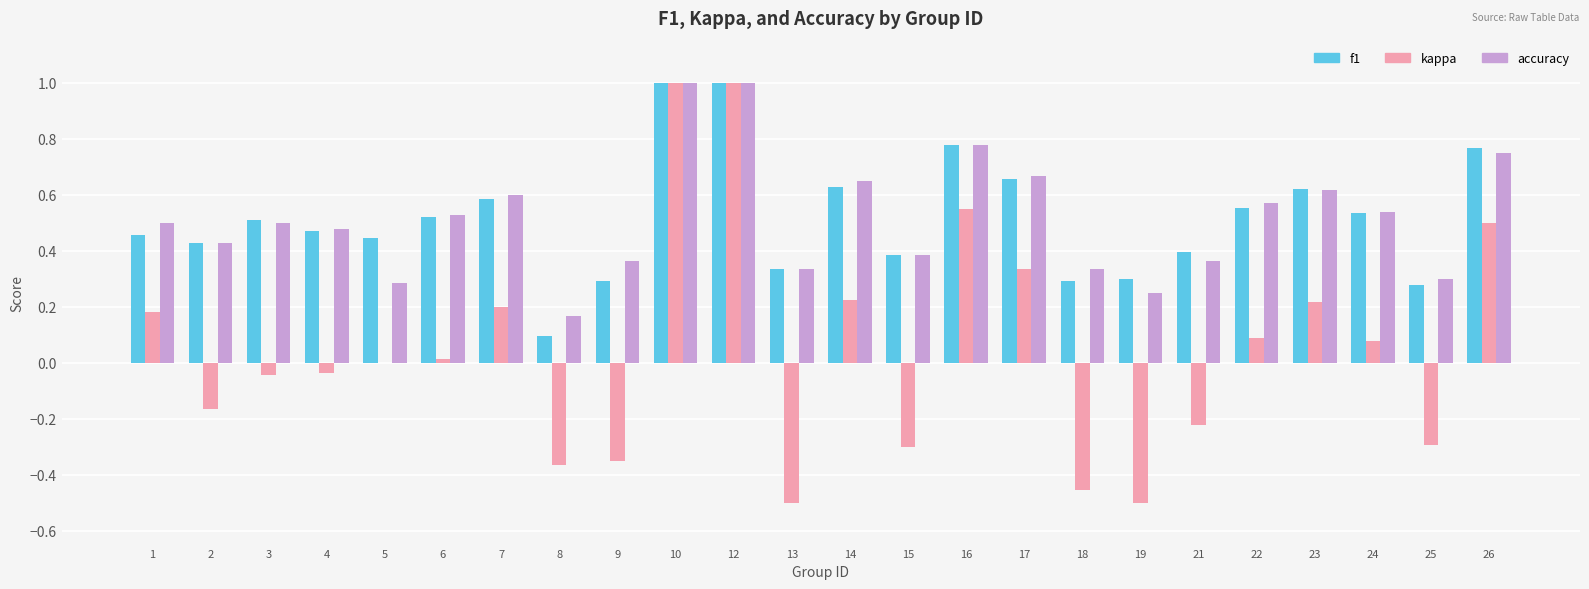

What is the maximum value shown in the chart?

1.0